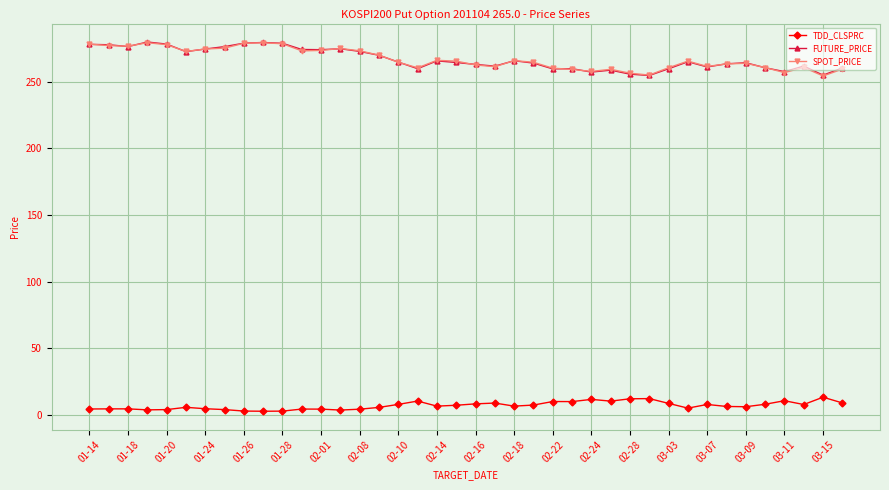

True or false: SPOT_PRICE and TDD_CLSPRC cross at least once.

False